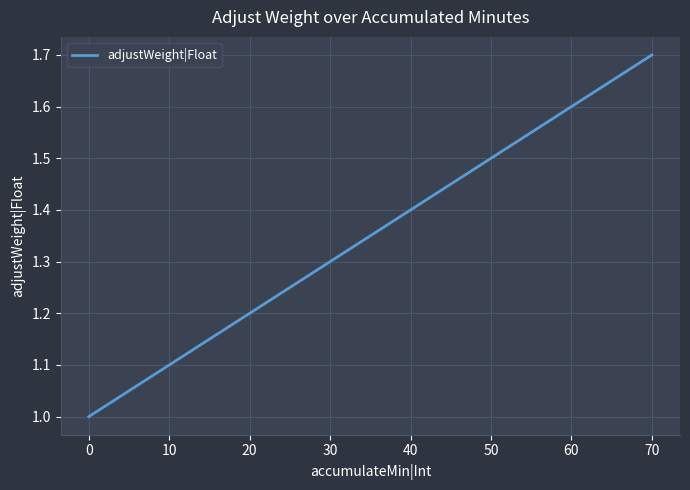

What is the difference between the values at 40 and 20?

0.2